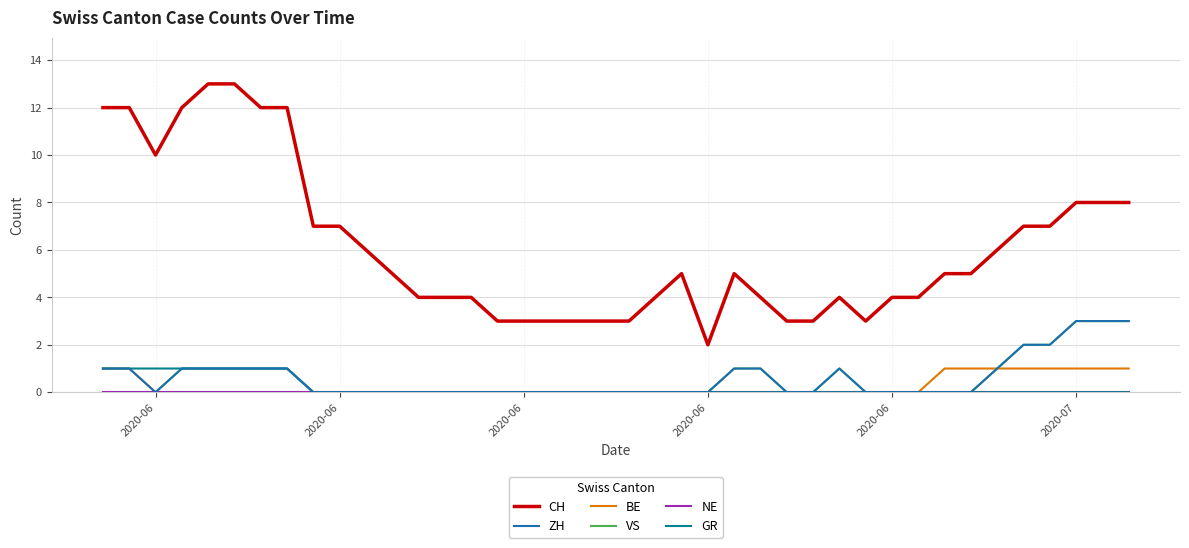

Which series has the widest spread of values?

CH